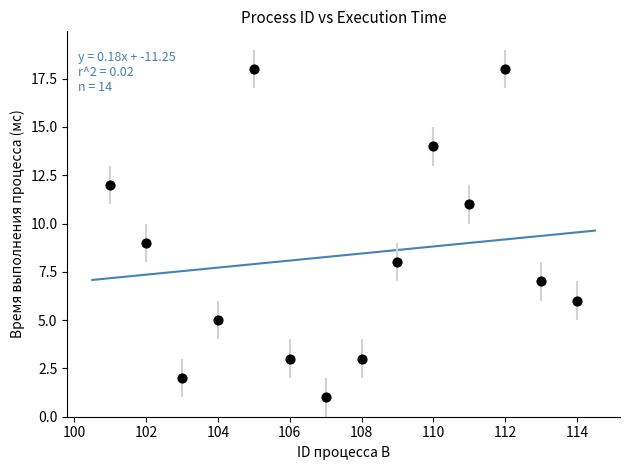

What is the range of Y values (max minus min)?

17